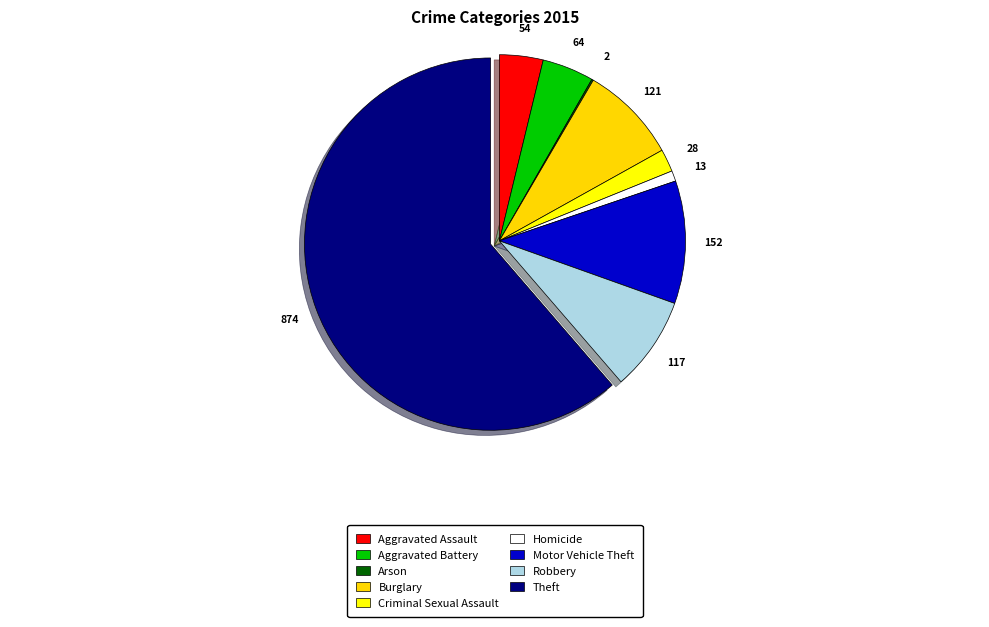

What is the ratio of the value at Aggravated Assault to the value at Aggravated Battery?

0.8